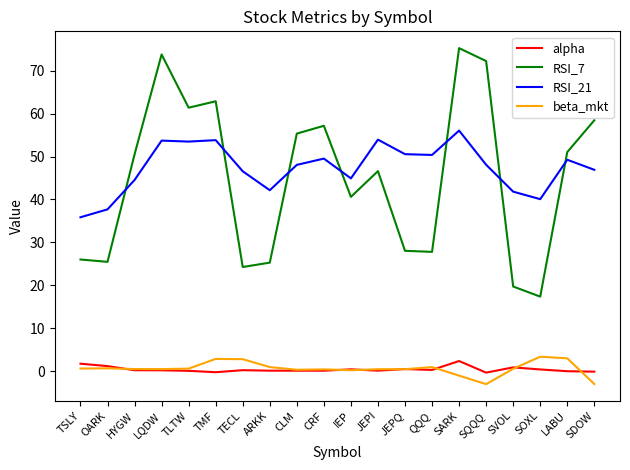

Is this an area chart (filled region under the line)?

No